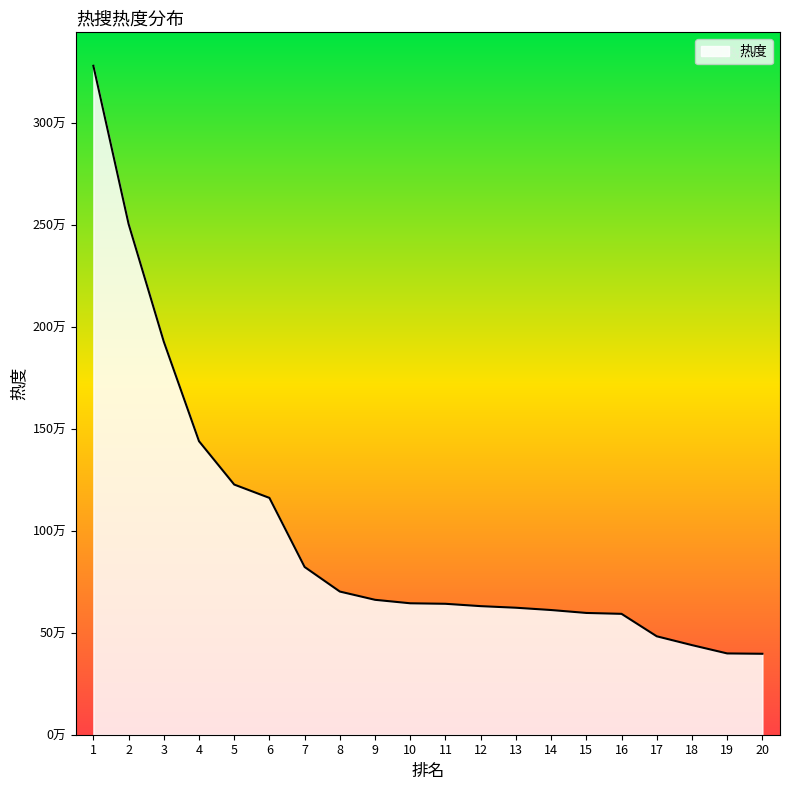

Which has a higher value, 8 or 5?

5